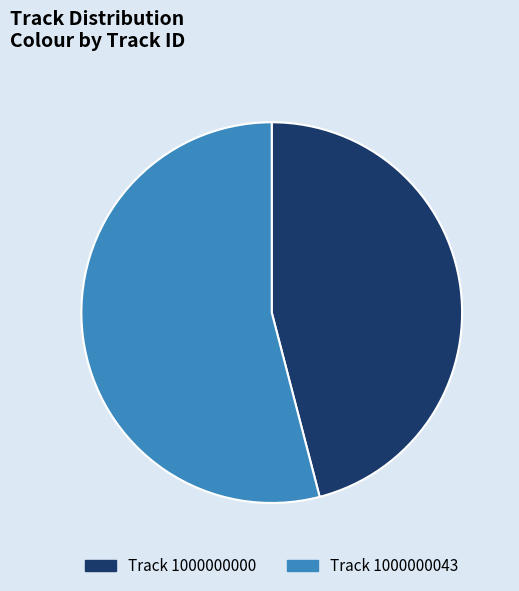

How many segments does this pie chart have?

2